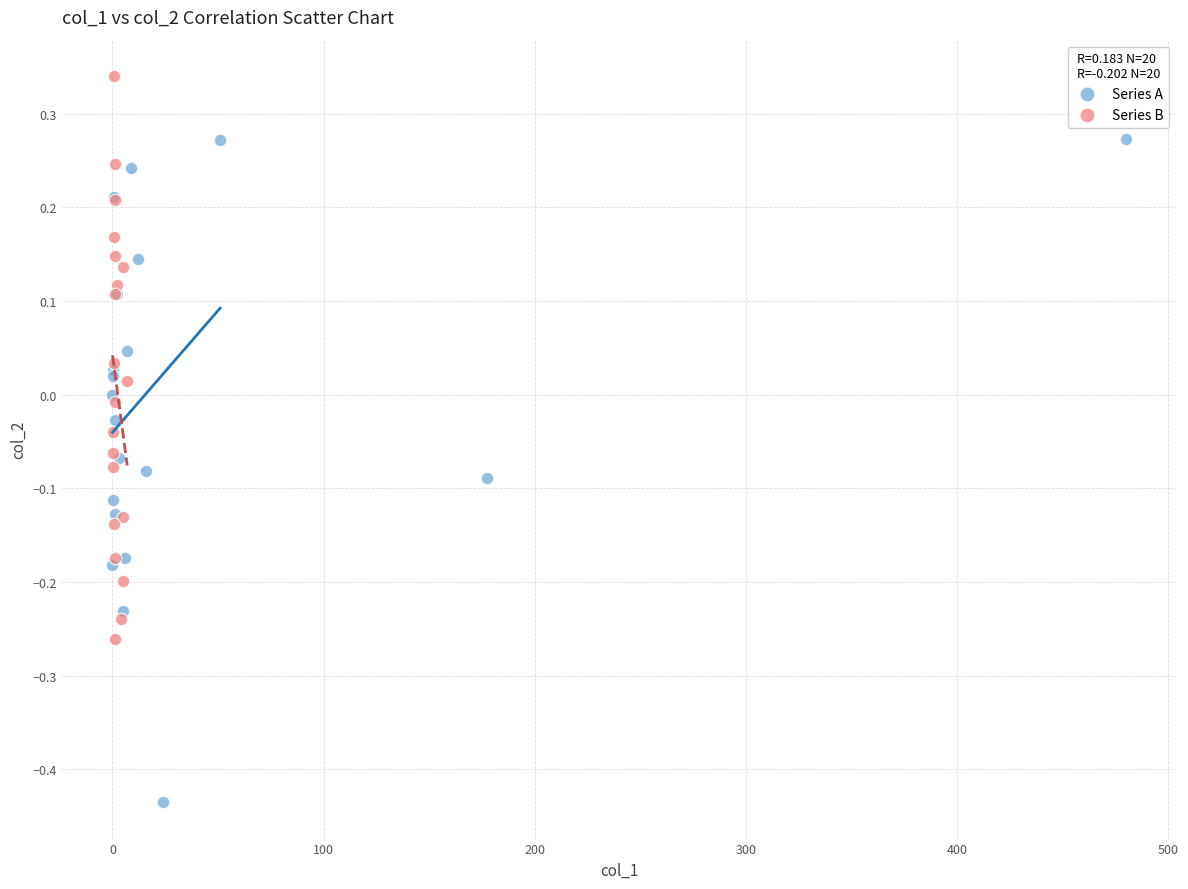

Which series reaches the minimum Y coordinate?

Series A